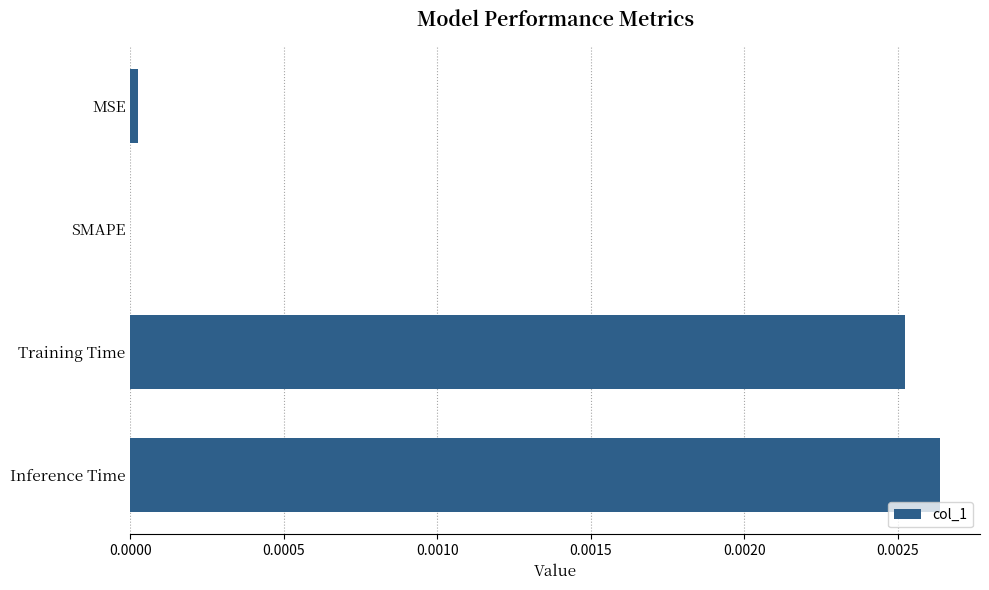

Between Inference Time and Training Time, which is larger?

Inference Time